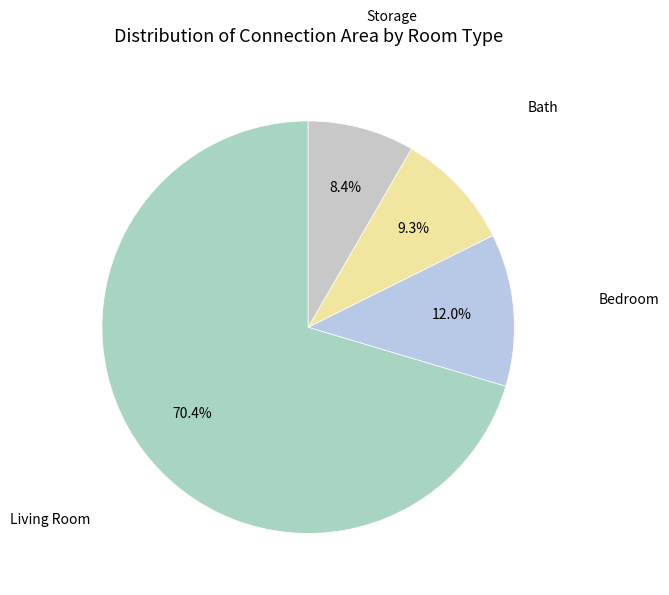

True or false: Living Room accounts for 70% of the total.

True